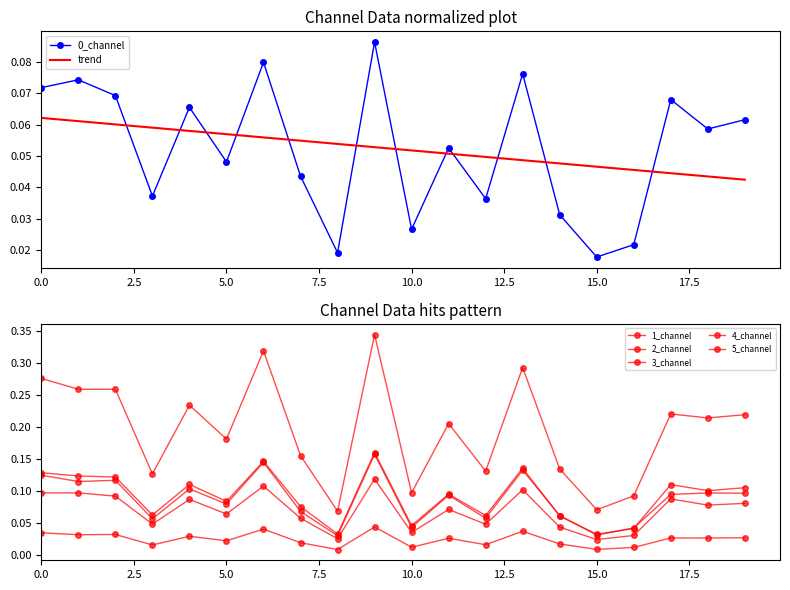

True or false: 0_channel and 4_channel cross at least once.

False